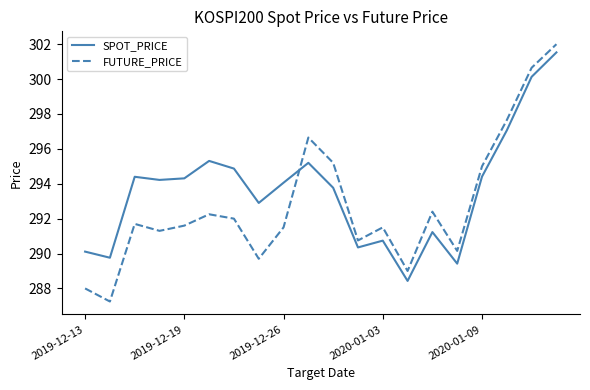

True or false: SPOT_PRICE and FUTURE_PRICE intersect in this chart.

True